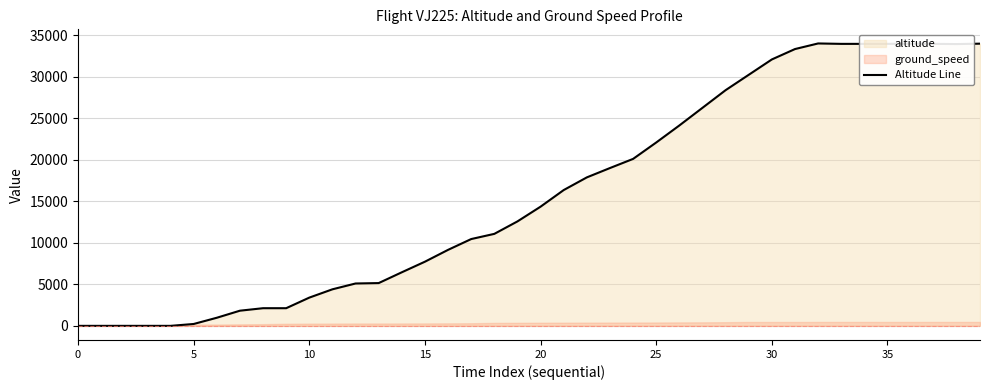

How many positive values are there?

35